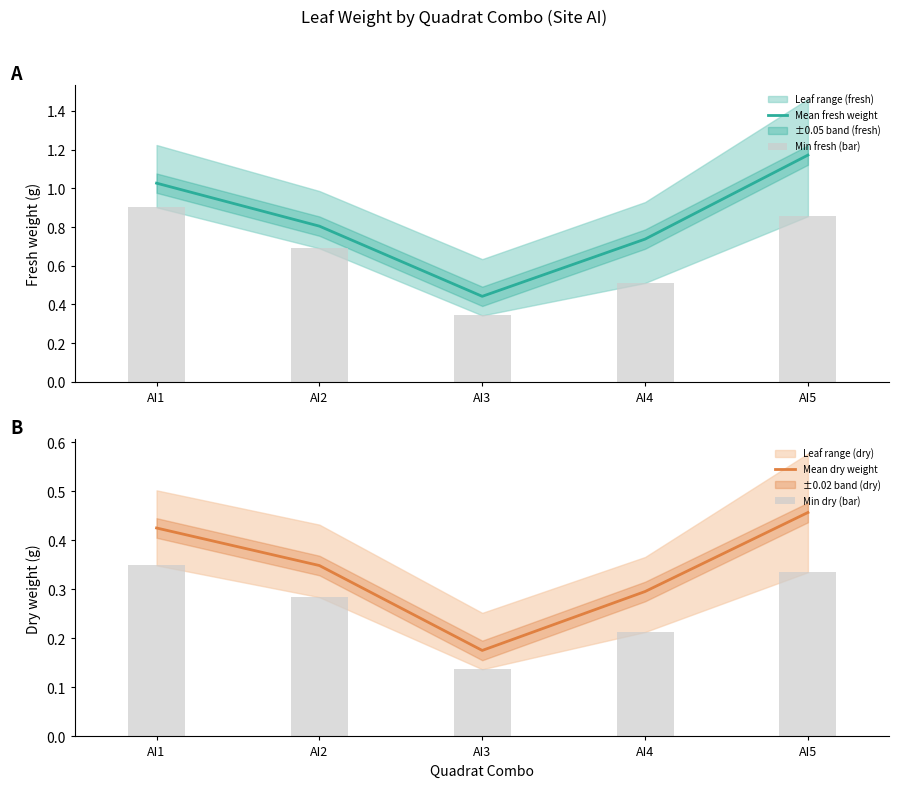

Reading right to left, transcribe all the data shown in this chart.

Mean fresh weight: AI5=1.2	AI4=0.7	AI3=0.4	AI2=0.8	AI1=1.0
Min fresh (bar): AI5=0.9	AI4=0.5	AI3=0.3	AI2=0.7	AI1=0.9
Mean dry weight: AI5=0.5	AI4=0.3	AI3=0.2	AI2=0.3	AI1=0.4
Min dry (bar): AI5=0.3	AI4=0.2	AI3=0.1	AI2=0.3	AI1=0.3